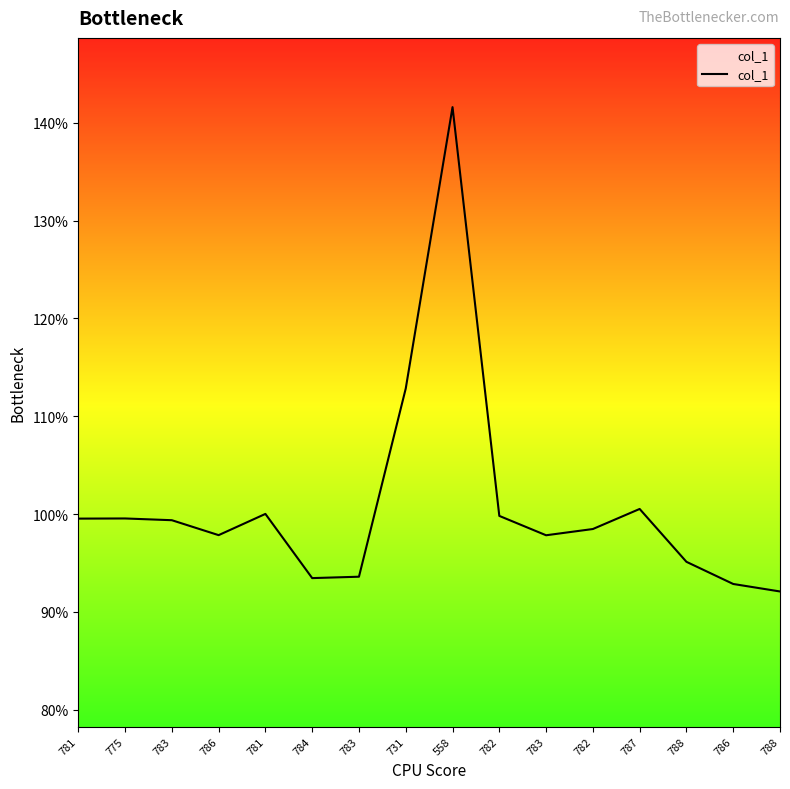

True or false: there are more than 1 points higher than both neighbors.

True